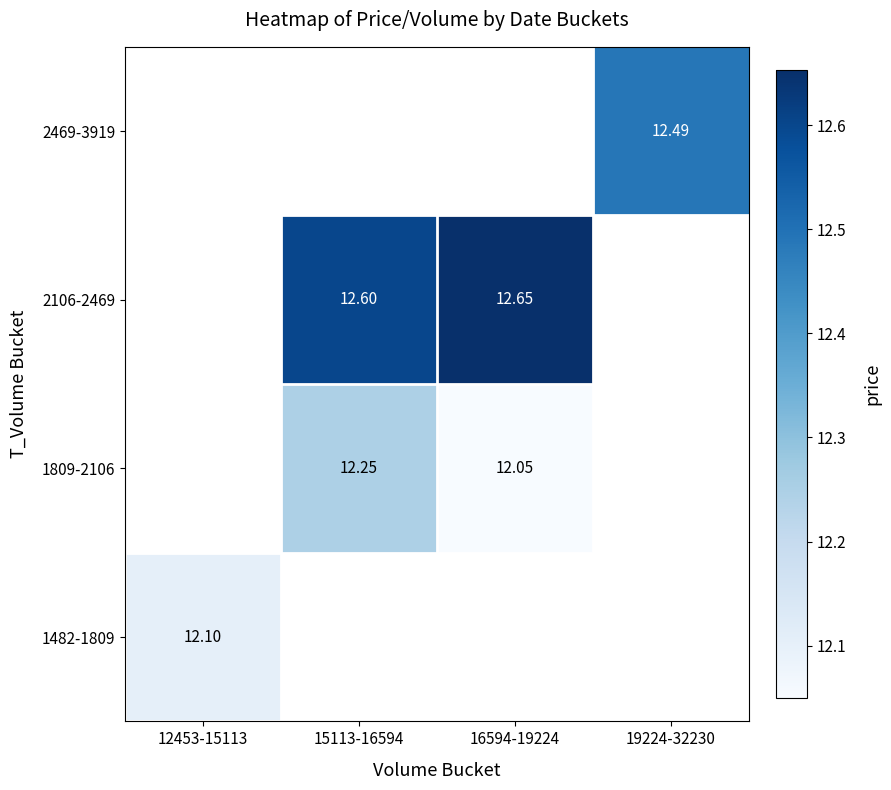

At which category does the chart reach its minimum across all series?

16594-19224